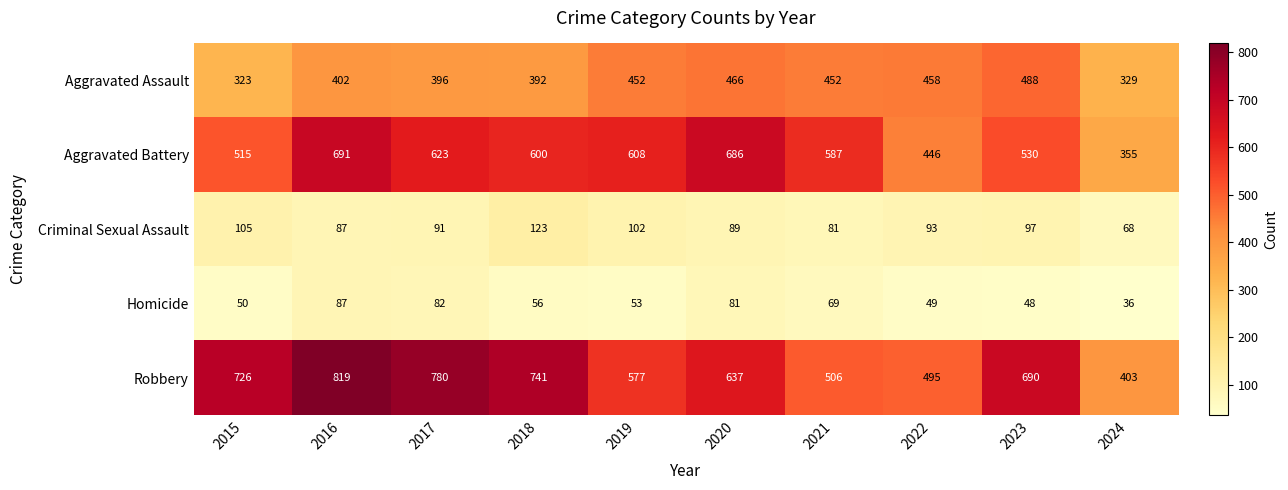

Which series has the largest range (max minus min)?

Robbery